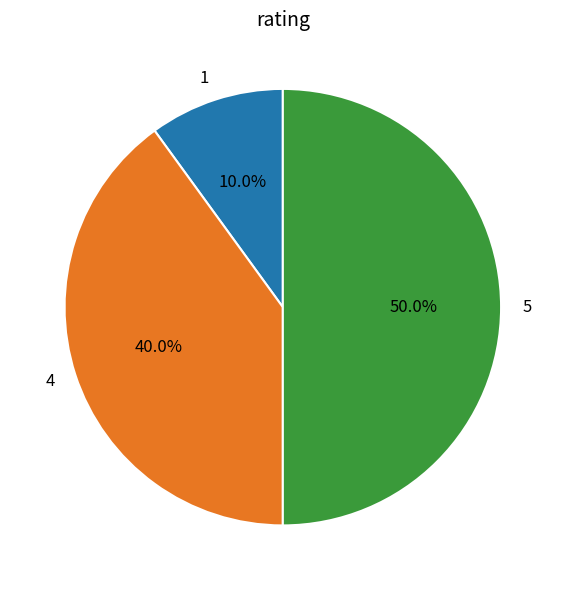

To the nearest percent, what is the difference between the largest and smallest slice percentages?

40%